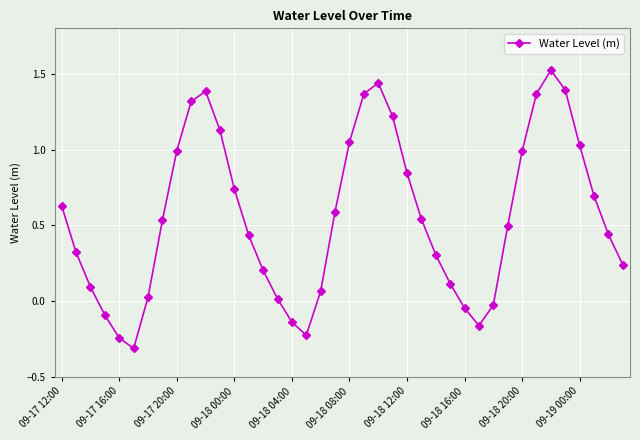

What is the difference between the maximum and minimum values?

1.8